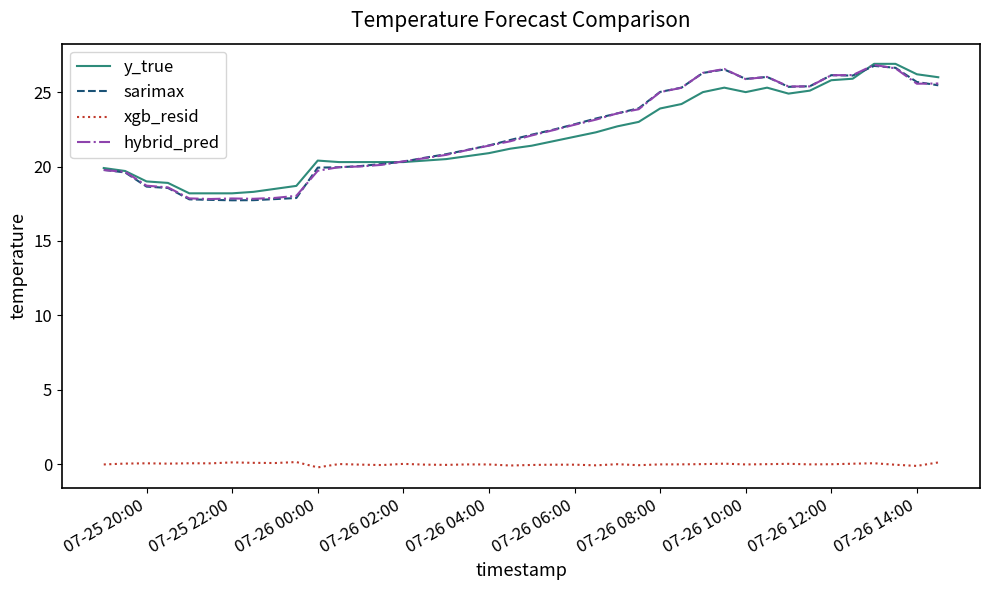

True or false: xgb_resid and hybrid_pred cross at least once.

False